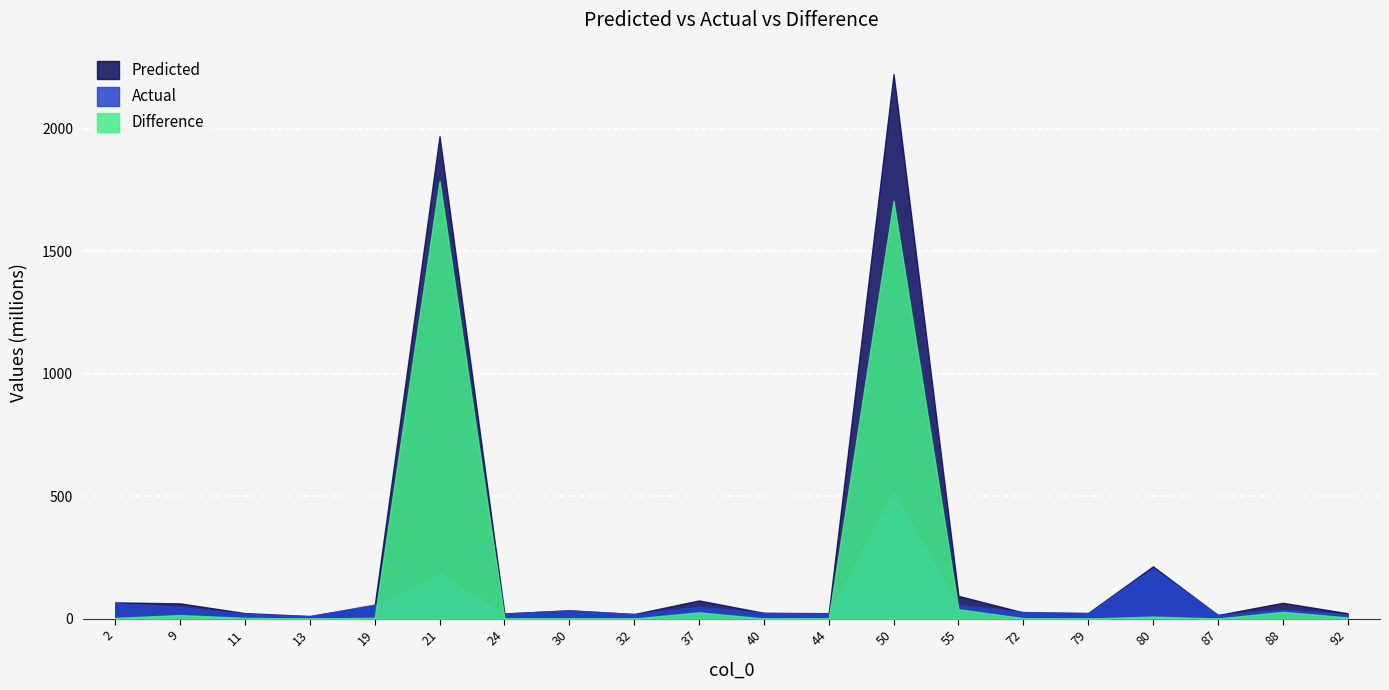

How many data points does each series have?

20